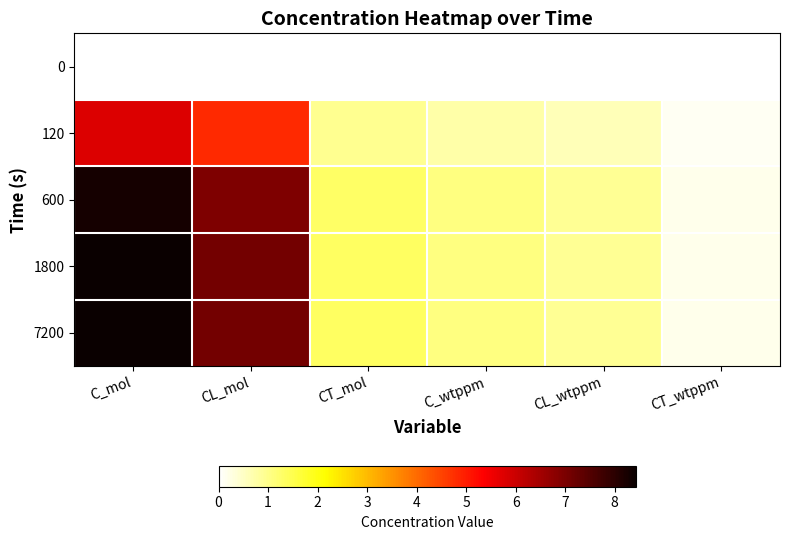

Reading left to right, what are all the values shown in this chart?

0: C_mol=0.0	CL_mol=0.0	CT_mol=0.0	C_wtppm=0.0	CL_wtppm=0.0	CT_wtppm=0.0
120: C_mol=5.8	CL_mol=4.8	CT_mol=0.9	C_wtppm=0.7	CL_wtppm=0.6	CT_wtppm=0.1
600: C_mol=8.3	CL_mol=7.0	CT_mol=1.3	C_wtppm=1.1	CL_wtppm=0.9	CT_wtppm=0.2
1800: C_mol=8.4	CL_mol=7.1	CT_mol=1.3	C_wtppm=1.1	CL_wtppm=0.9	CT_wtppm=0.2
7200: C_mol=8.4	CL_mol=7.1	CT_mol=1.3	C_wtppm=1.1	CL_wtppm=0.9	CT_wtppm=0.2